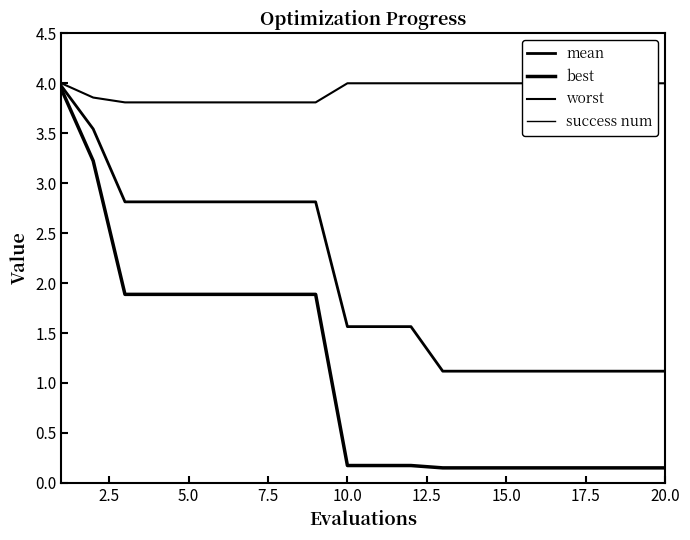

At how many categories does at least one series exceed 2?

20